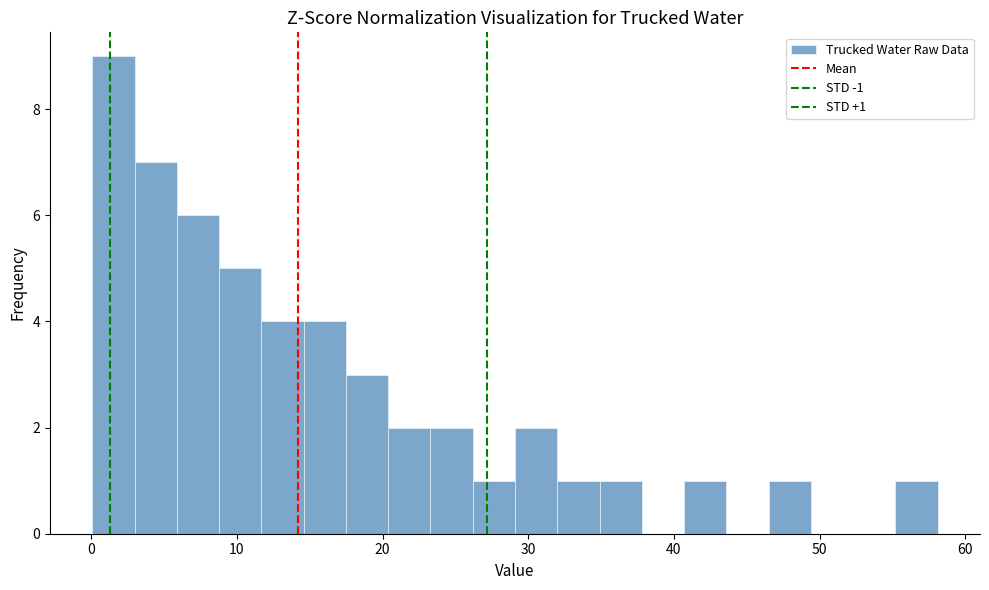

Around what value on the x-axis is the tallest bar? Give the approximate position of its centre, as read against the axis.

2